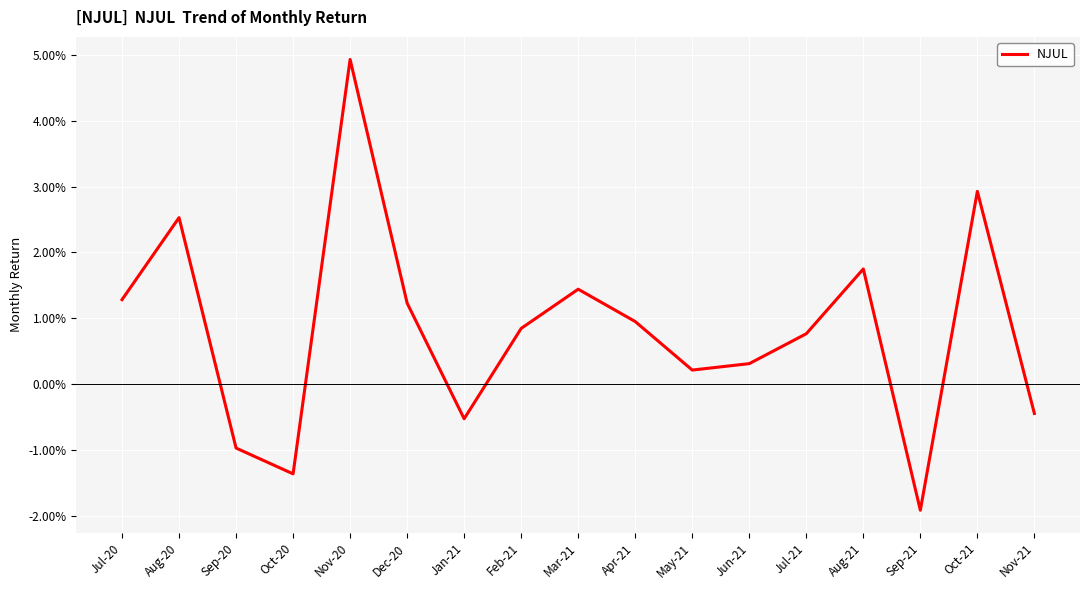

Is this an area chart (filled region under the line)?

No